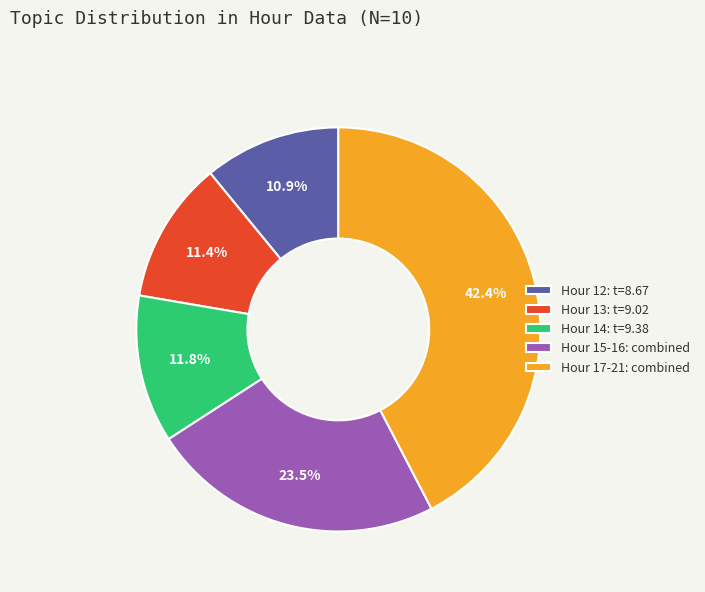

Is there a majority slice in this chart?

No